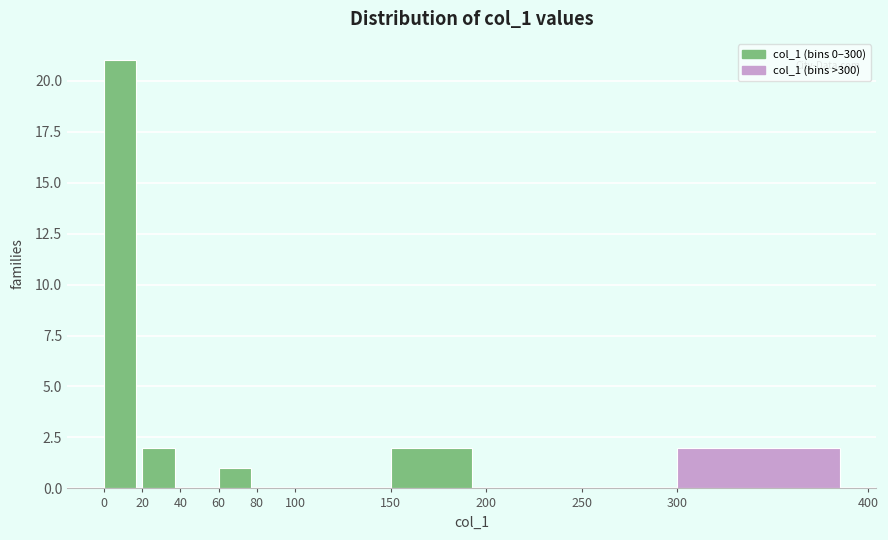

Over which range of the x-axis is the bar tallest?

0 to 20